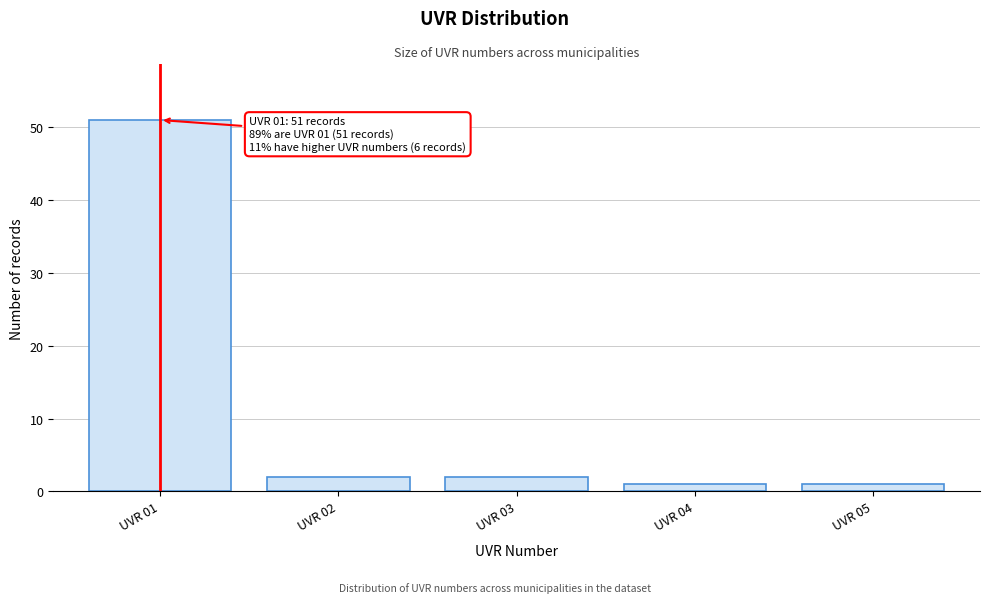

Reading left to right, extract all data points from this chart.

UVR 01=51	UVR 02=2	UVR 03=2	UVR 04=1	UVR 05=1